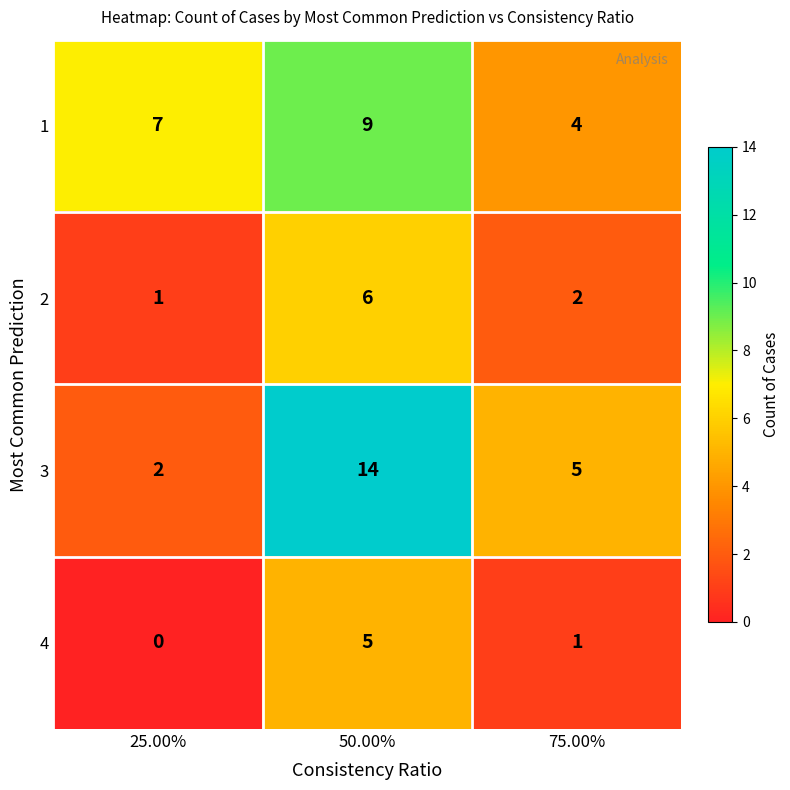

At which label does 2 reach its peak?

50.00%